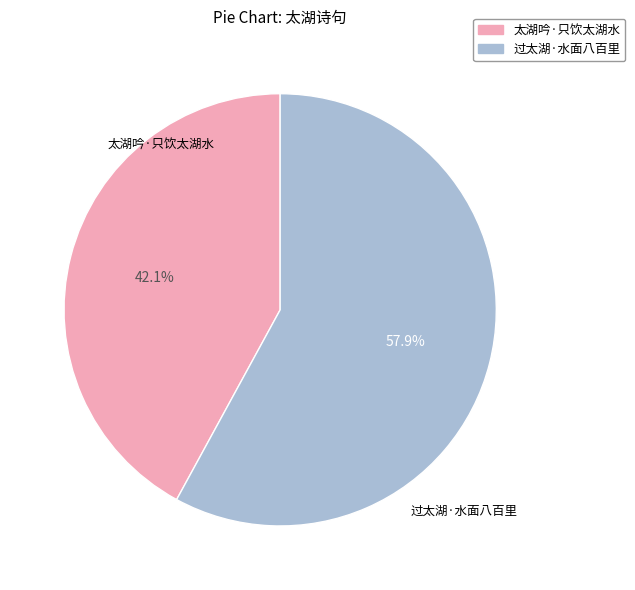

Approximately how many times larger is the value at 过太湖·水面八百里 compared to 太湖吟·只饮太湖水?

1.4